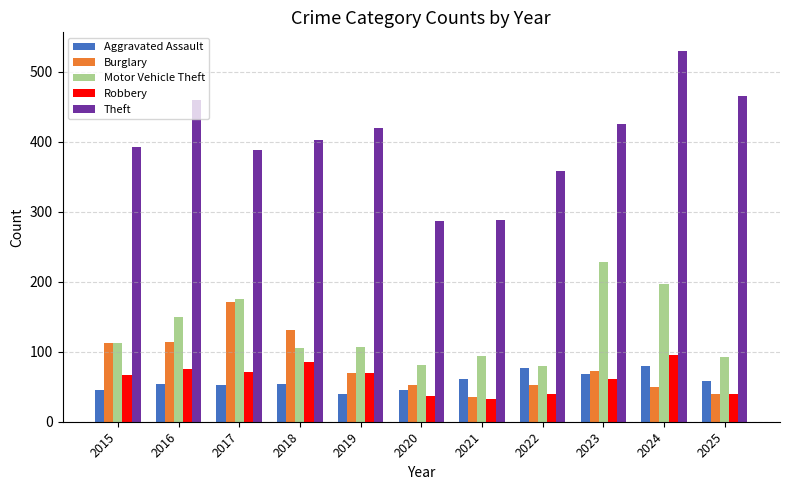

What is the sum of all Theft values?

4419